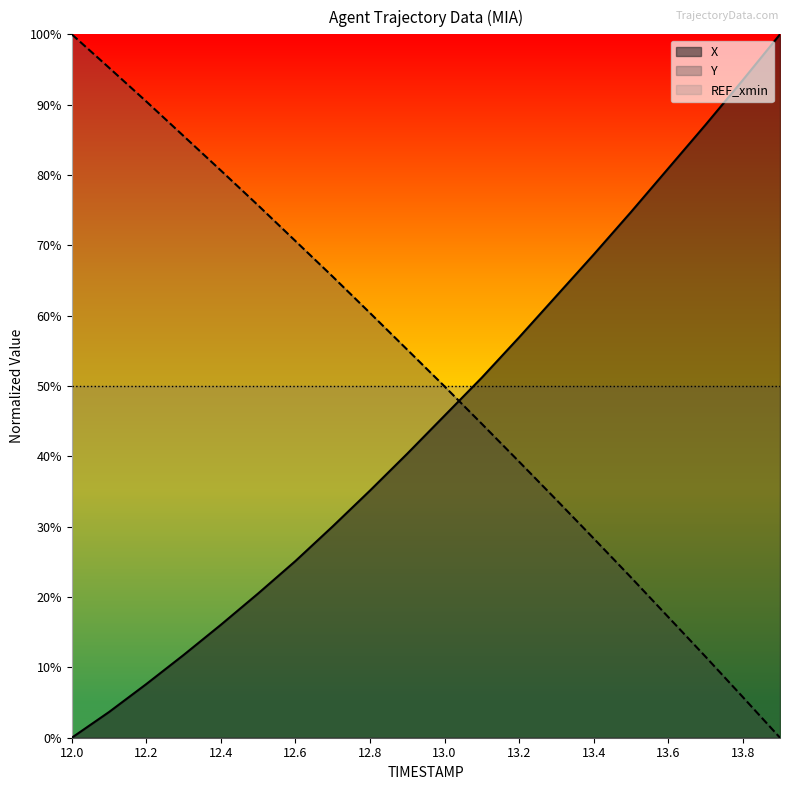

What is the value of the X point at the 16th from the left?

0.7